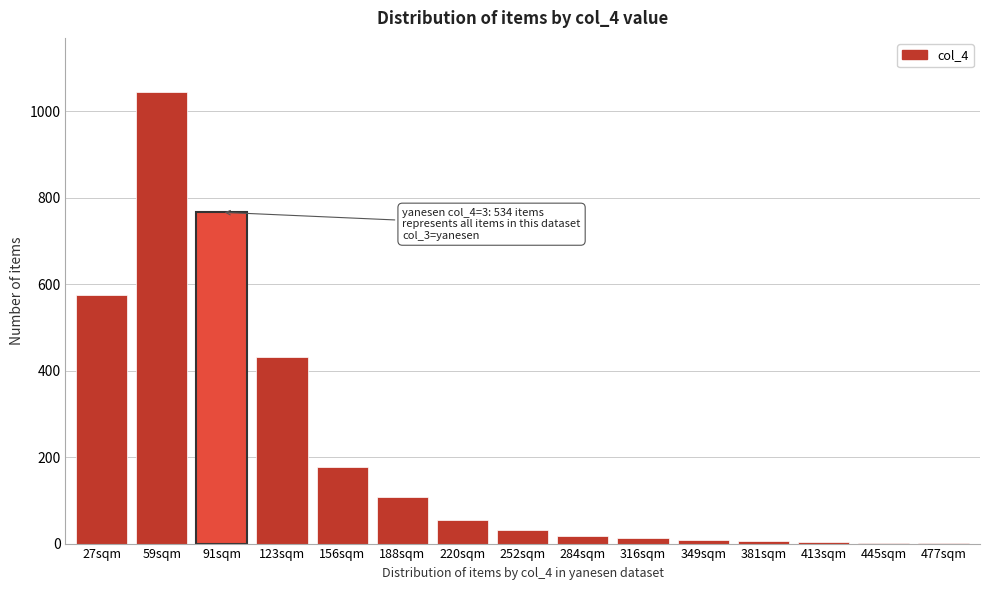

At which label is the value closest to 522?

27sqm